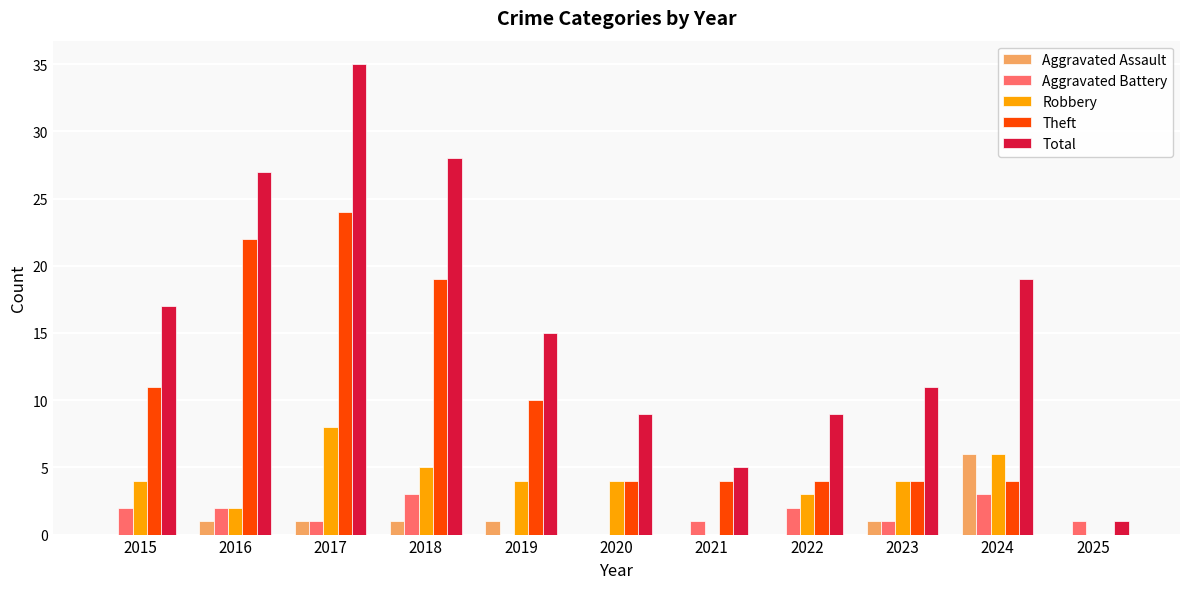

Reading left to right, extract all data points from this chart.

Aggravated Assault: 0	1	1	1	1	0	0	0	1	6	0
Aggravated Battery: 2	2	1	3	0	0	1	2	1	3	1
Robbery: 4	2	8	5	4	4	0	3	4	6	0
Theft: 11	22	24	19	10	4	4	4	4	4	0
Total: 17	27	35	28	15	9	5	9	11	19	1